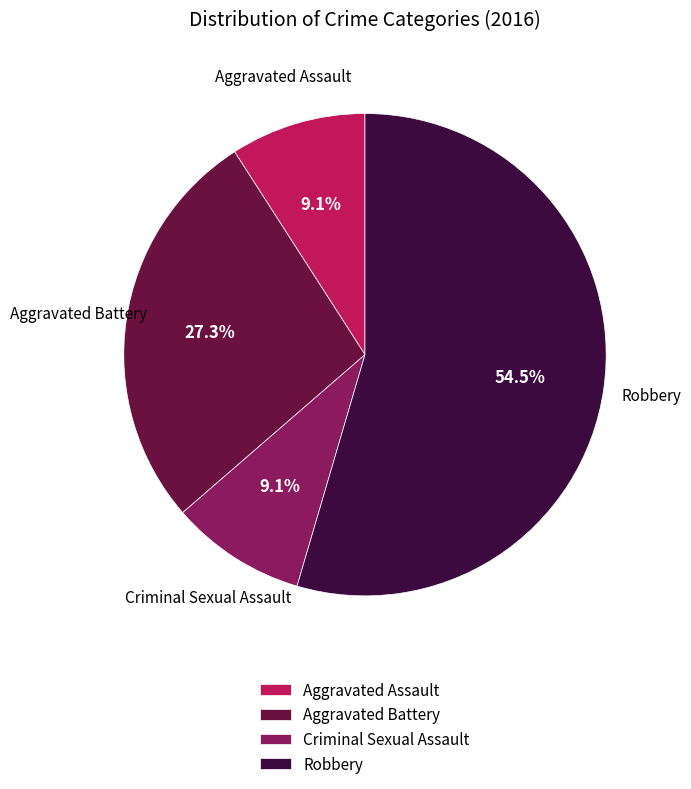

What percentage is the Criminal Sexual Assault slice, to the nearest percent?

9%